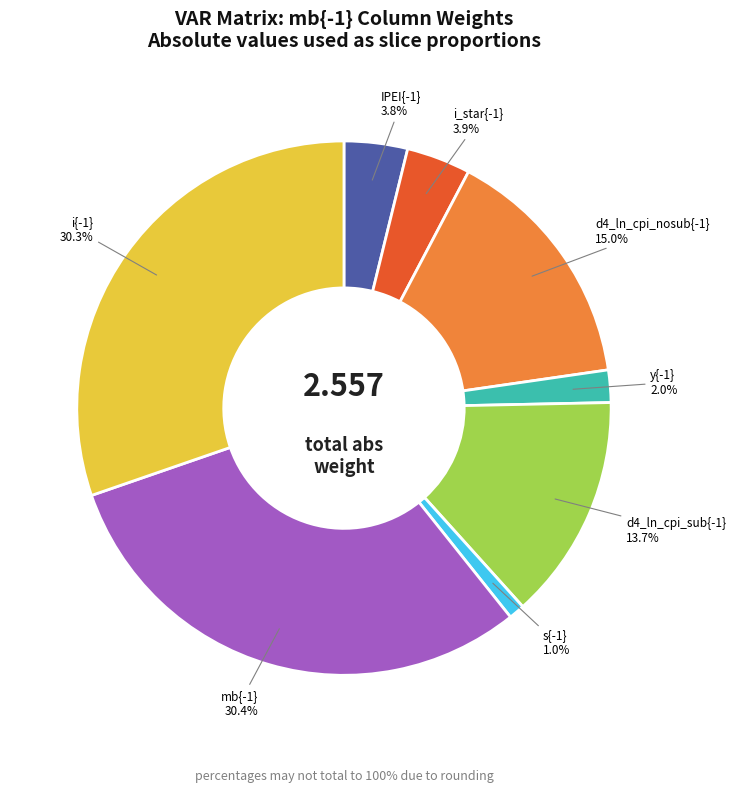

Is there any slice that represents more than half of the pie?

No